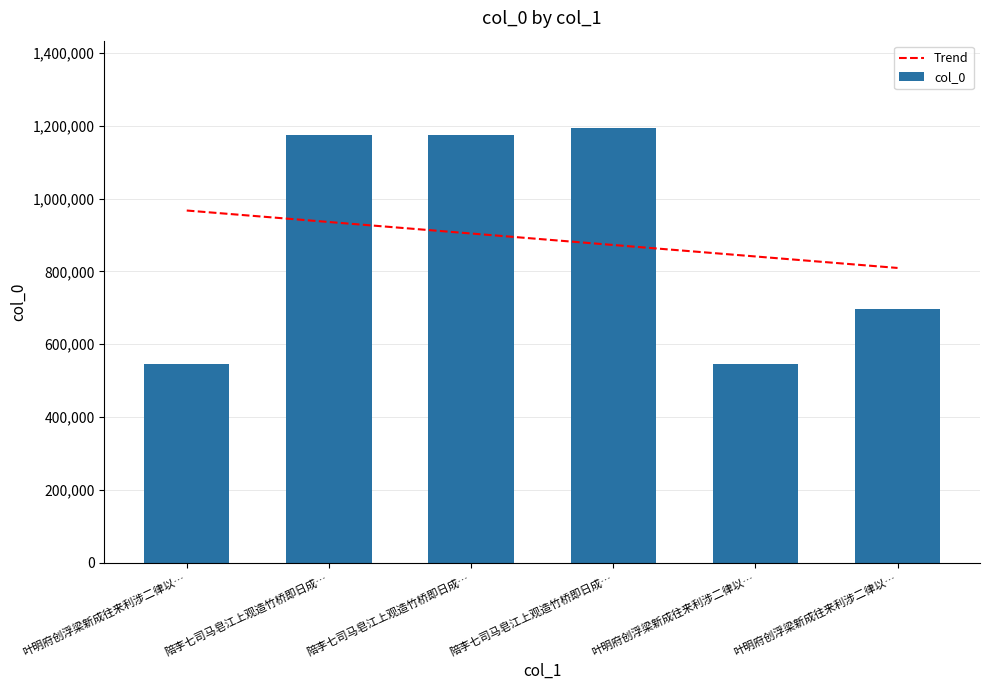

What is the difference between the maximum and minimum values?

648699